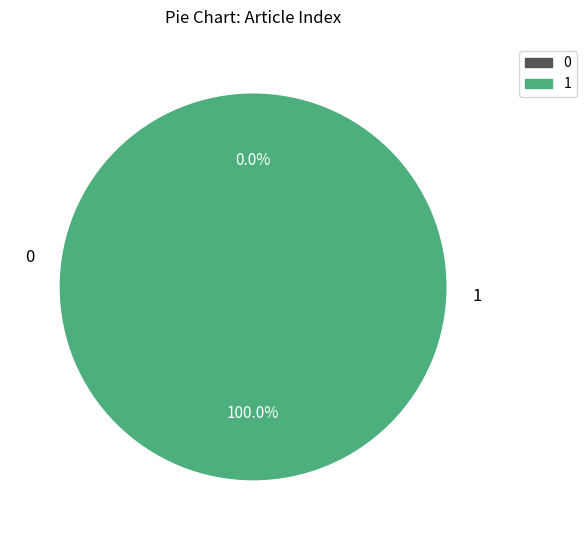

What percentage do Wer stiehlt mir die Show? and William und Kate verlegen ihr Homeoffice together represent?

100.0%